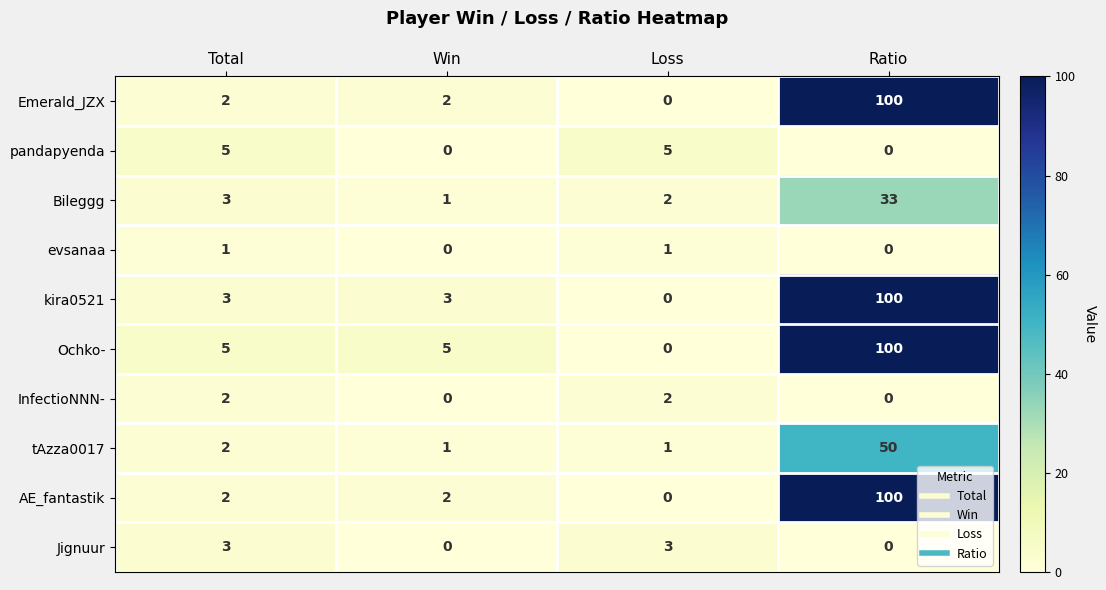

What is the difference between the highest and lowest values at Total?

4